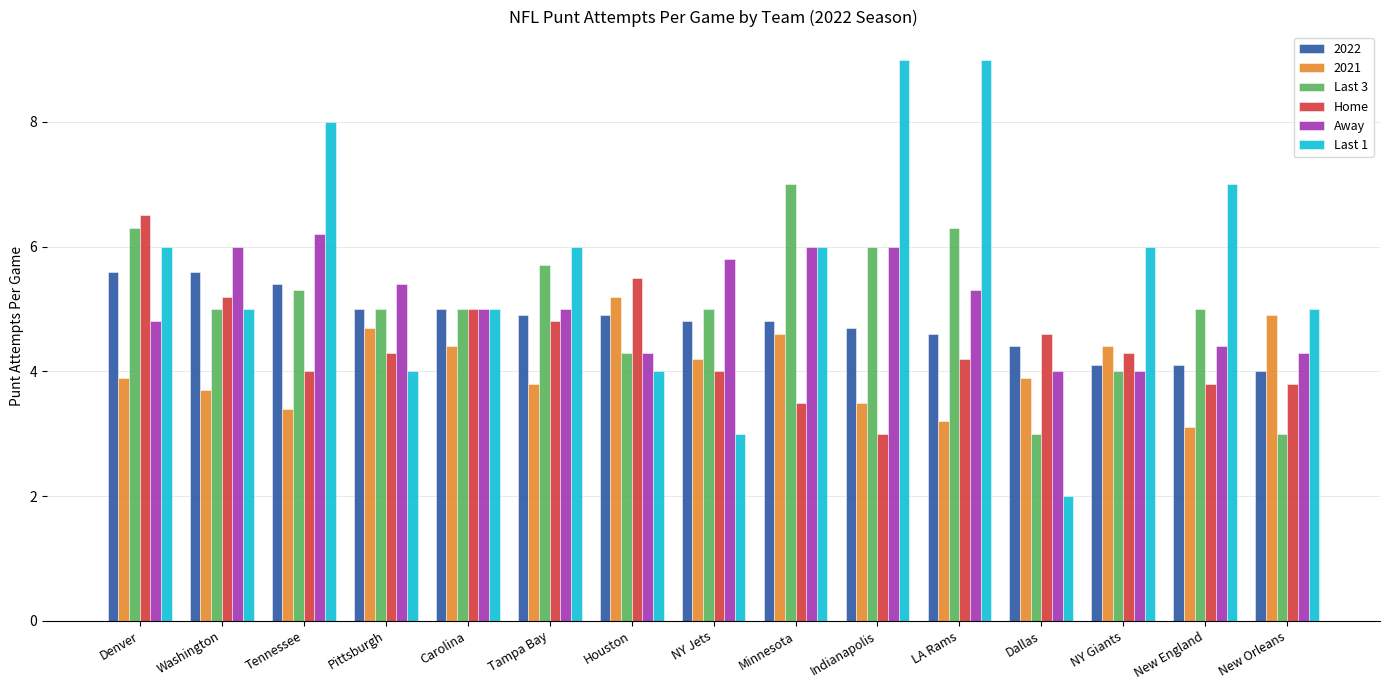

Which category has the lowest value across all series?

Dallas